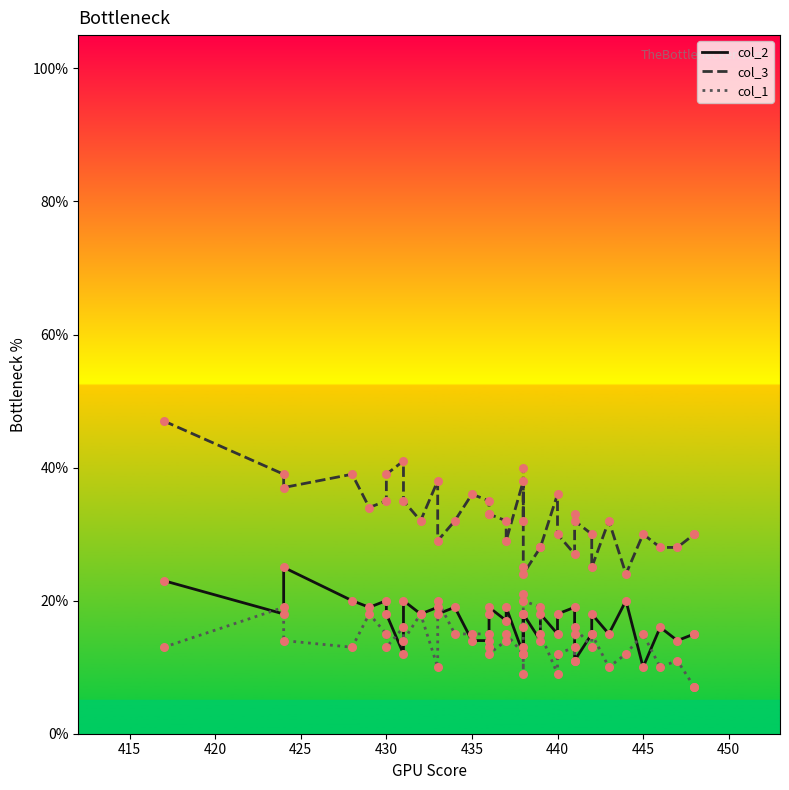

Which series has the largest total across all categories?

col_3